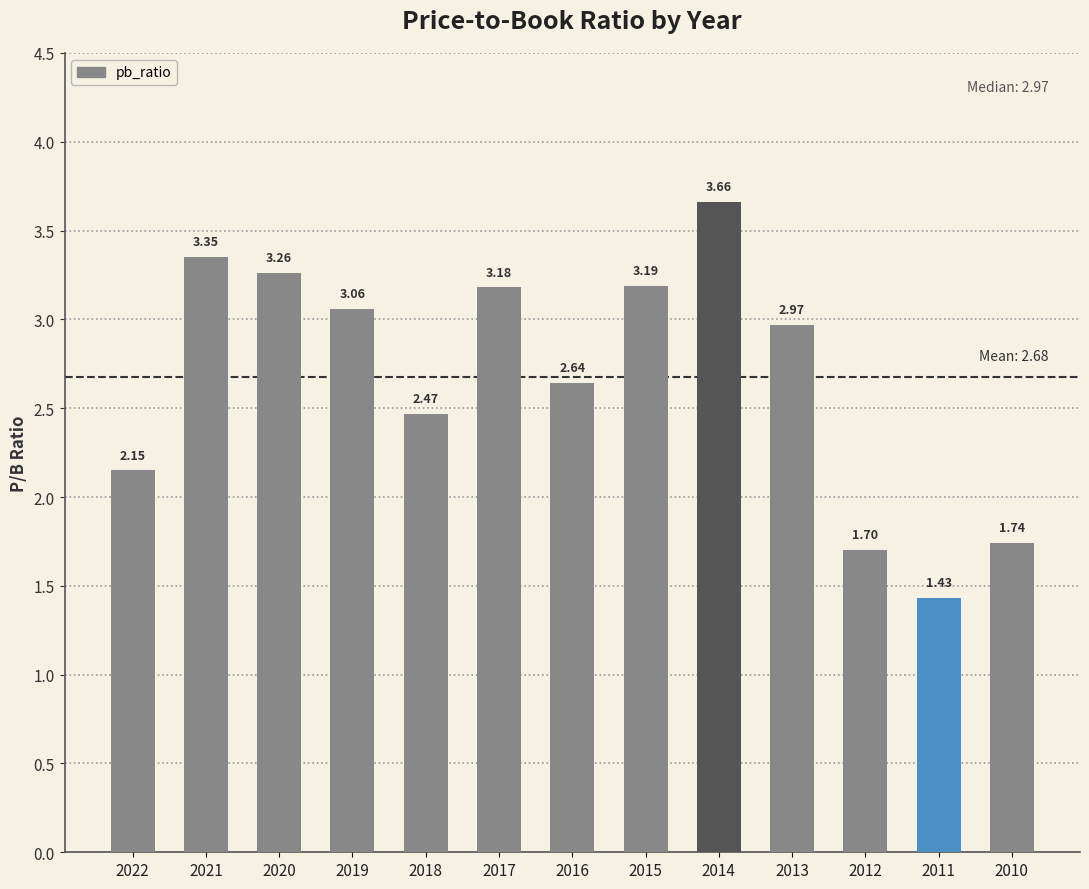

List the labels in order of value, smallest first.

2011, 2012, 2010, 2022, 2018, 2016, 2013, 2019, 2017, 2015, 2020, 2021, 2014